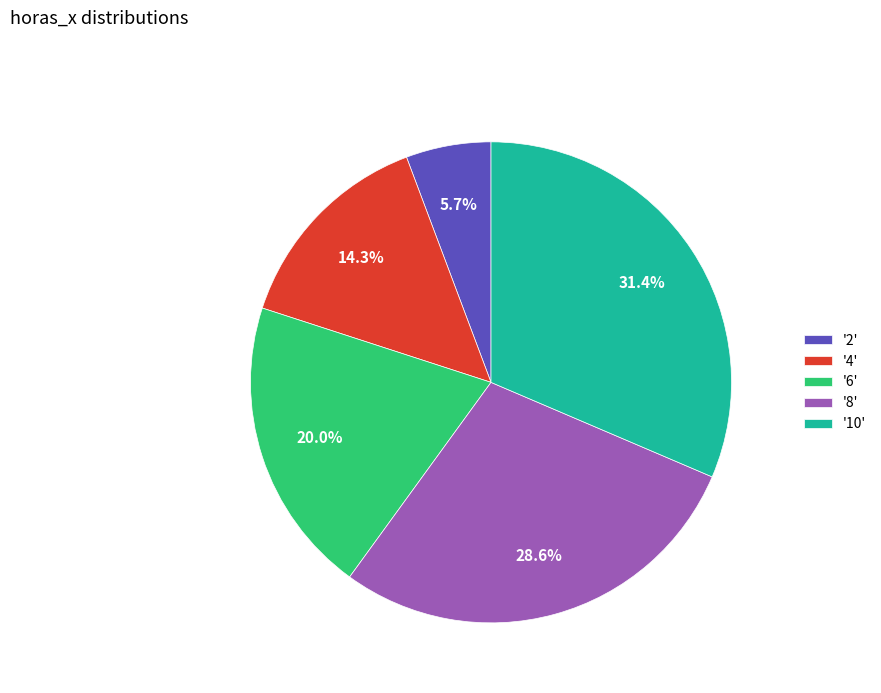

Between '4' and '8', which is larger?

'8'